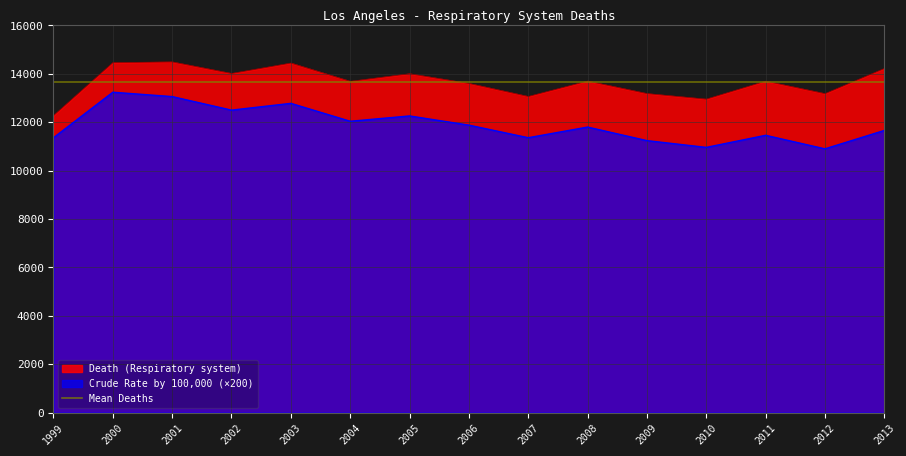

Is the value of Crude Rate by 100,000 at 2010 greater than the value of Death (Respiratory system) at 2008?

No